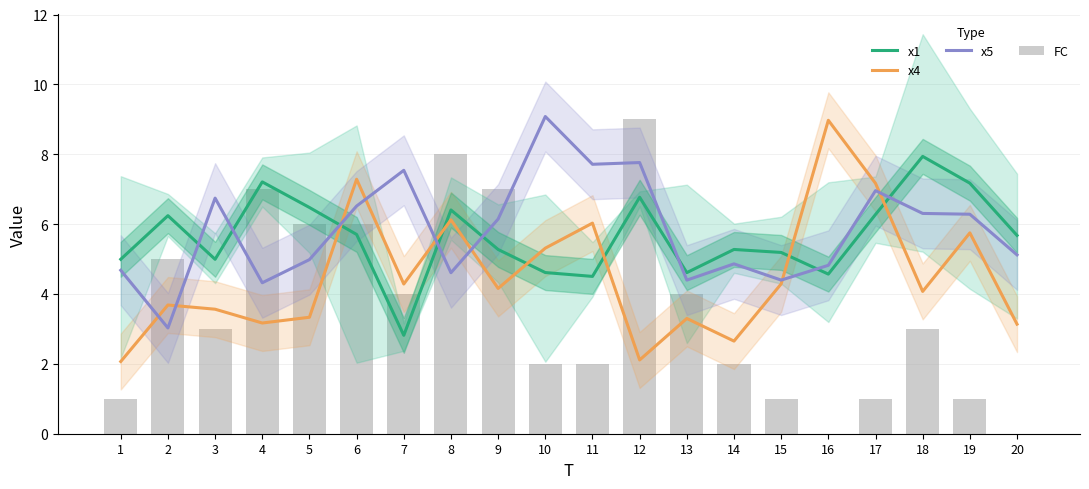

At 2, list the series in order from largest to smallest.

x1, FC, x4, x5